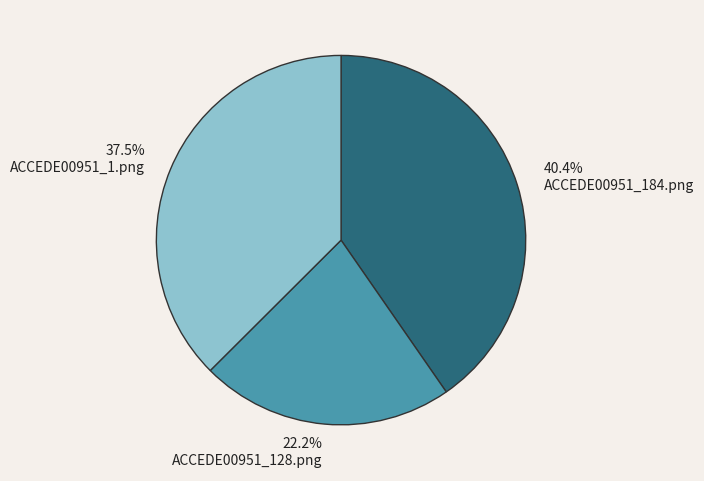

Which has a higher value, ACCEDE00951_1.png or ACCEDE00951_128.png?

ACCEDE00951_1.png